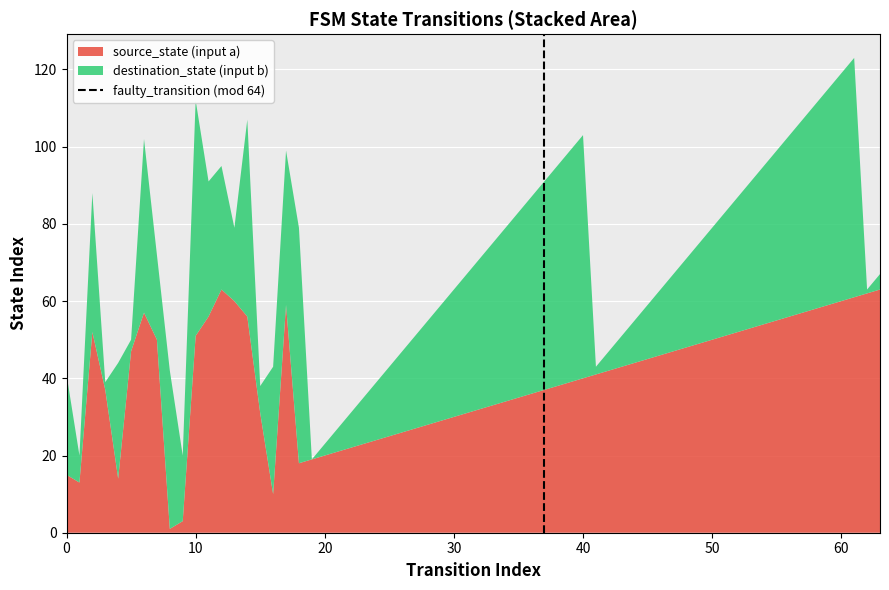

The source_state (input a) series shows 60 at 60. True or false?

True